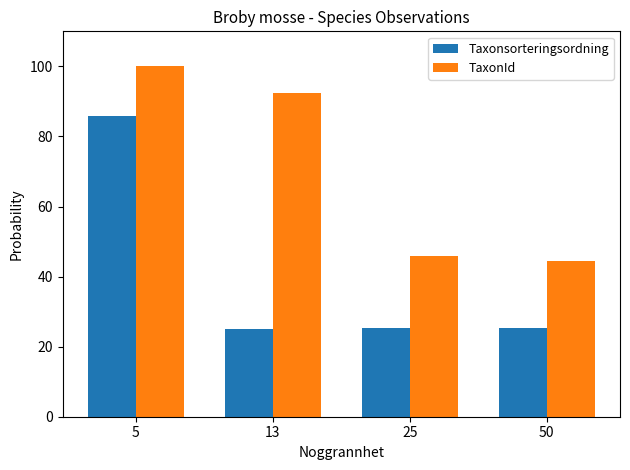

Where does the TaxonId series first go above 92?

5